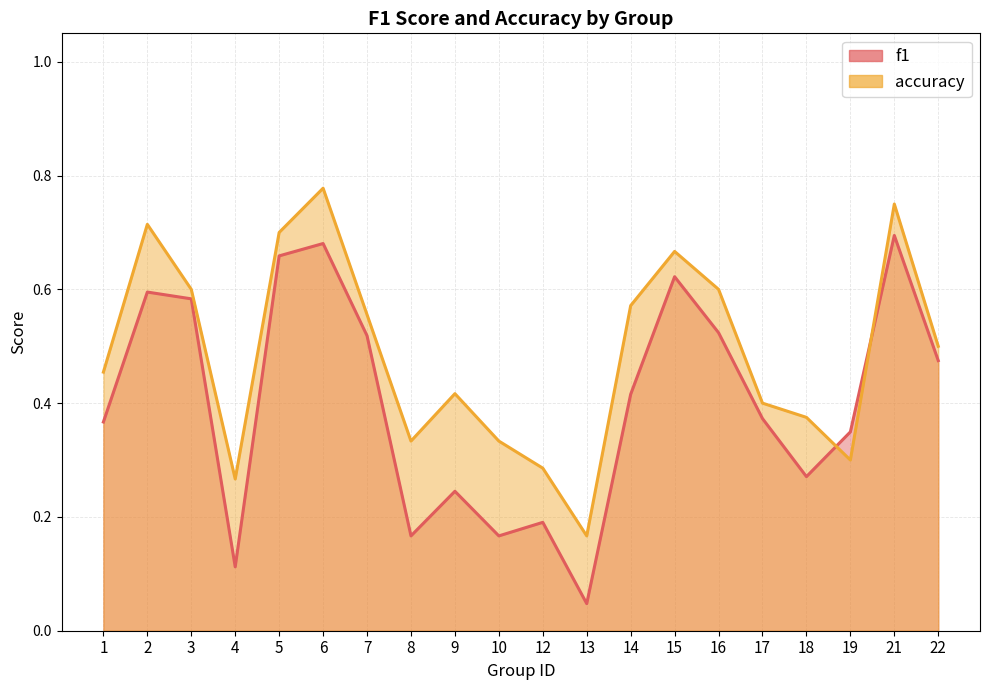

True or false: accuracy and f1 intersect in this chart.

True